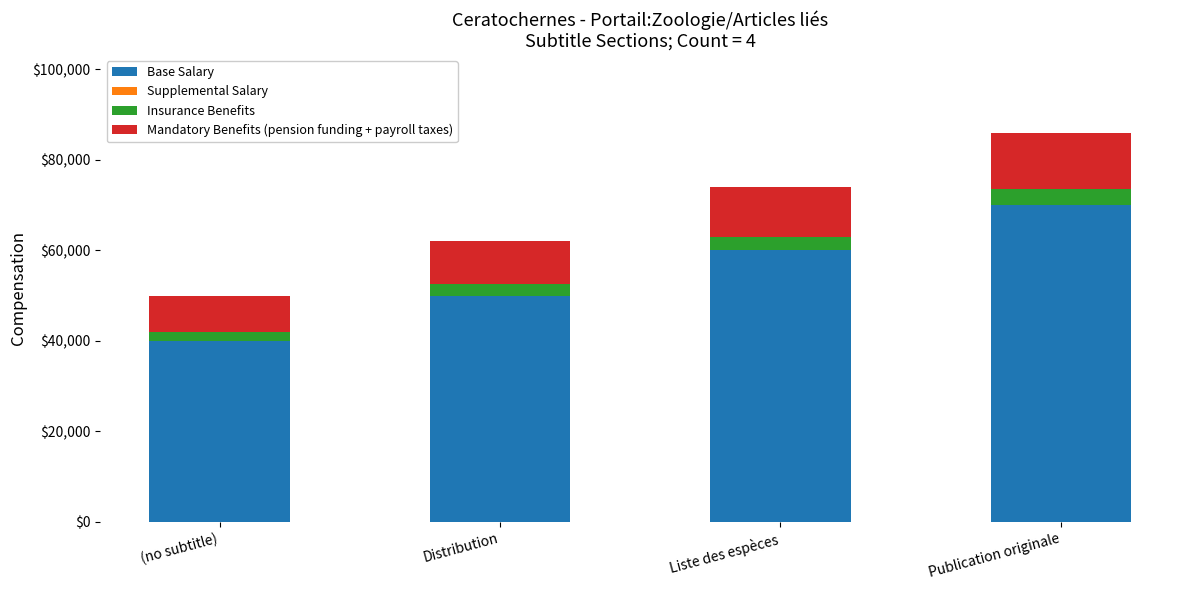

What is the minimum value for Base Salary?

40000